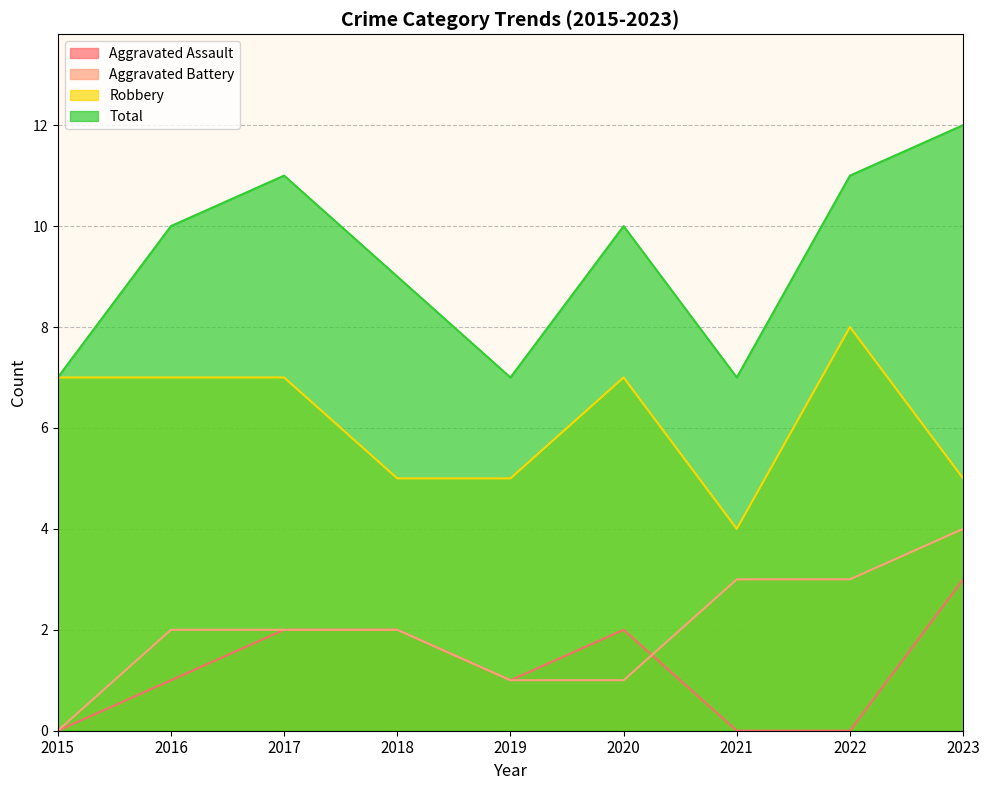

At how many categories does at least one series exceed 4?

9